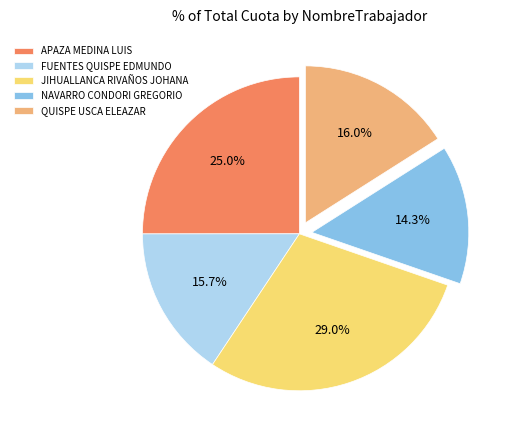

What percentage do QUISPE USCA ELEAZAR and JIHUALLANCA RIVAÑOS JOHANA together represent?

45.0%